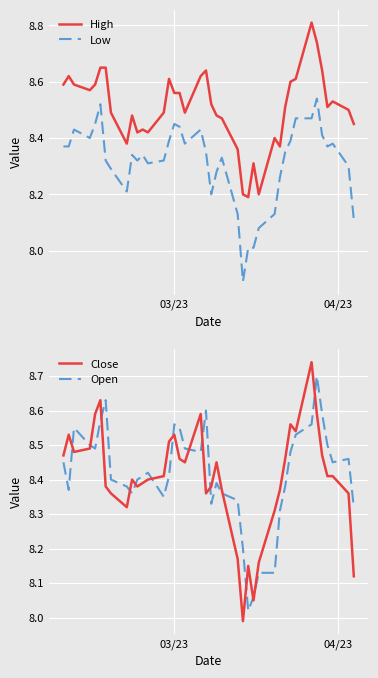

What is the sum of all Low values?

332.5